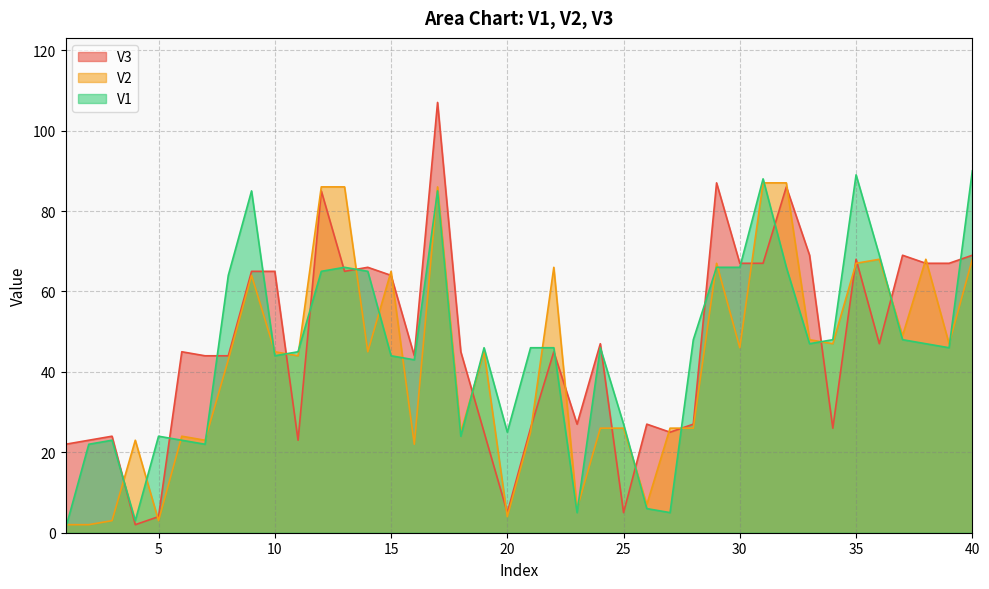

What is the total value across all series at 29?

220